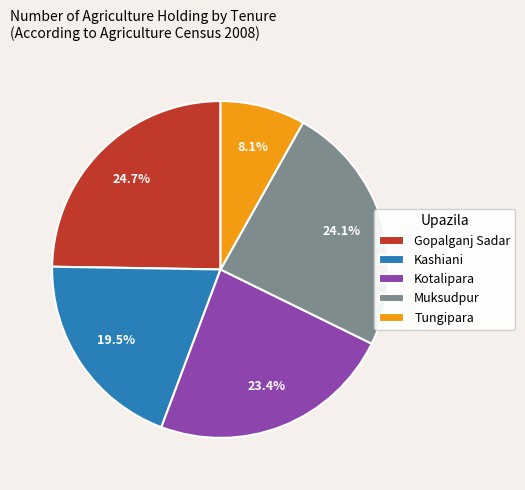

Rank the categories by value from lowest to highest.

Tungipara, Kashiani, Kotalipara, Muksudpur, Gopalganj Sadar